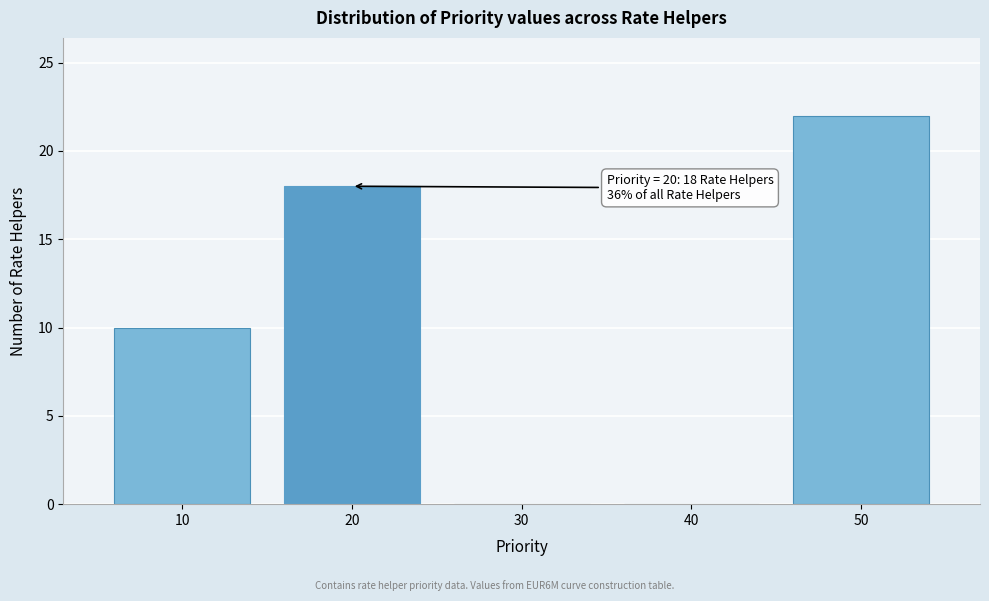

Which range on the x-axis has the tallest bar?

45 to 55